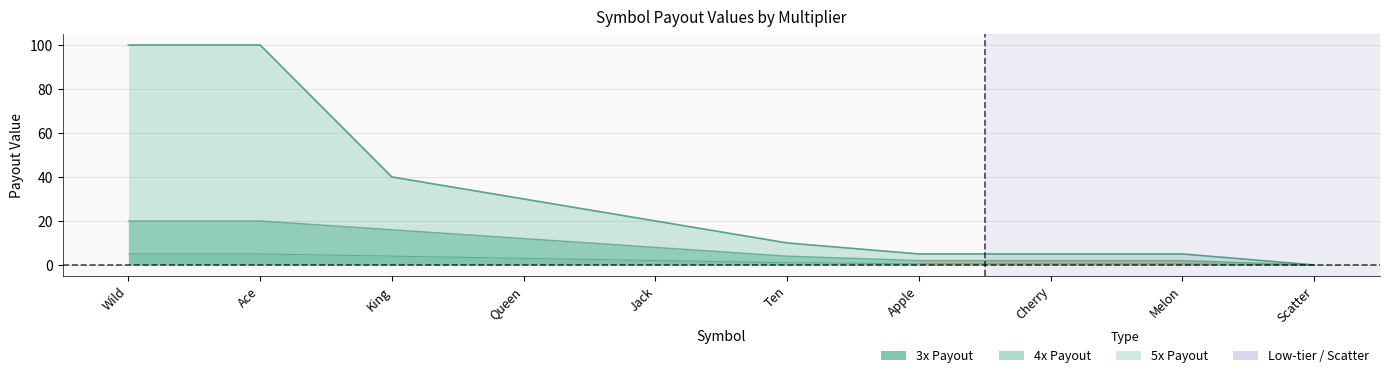

What is the sum of all 5 values?

315.0